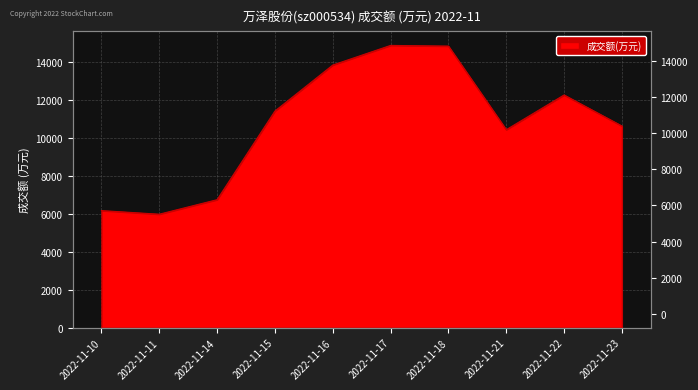

How many data points are less than 11414?

5